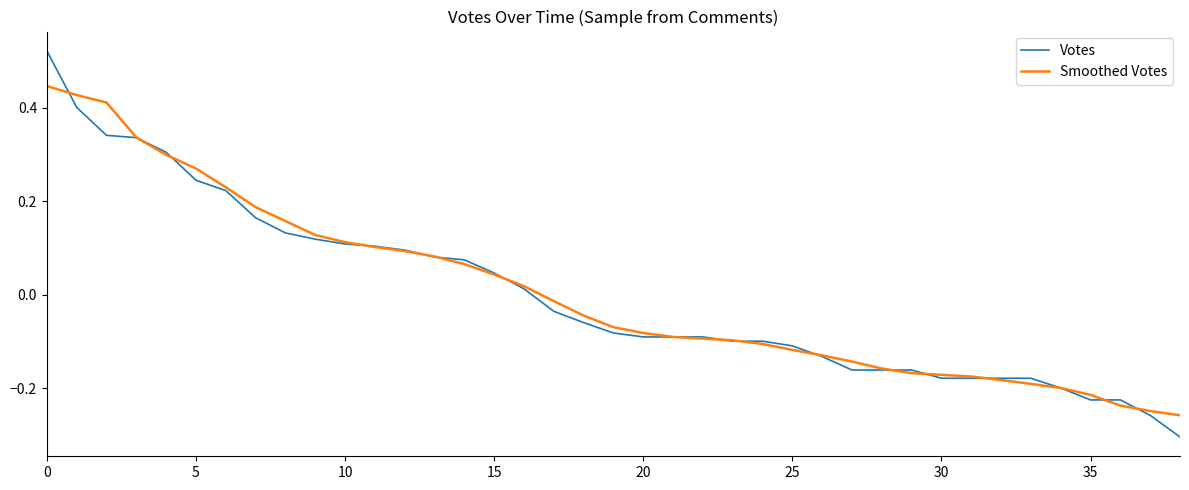

After their last crossing, which series has the higher values: Smoothed Votes or Votes?

Smoothed Votes